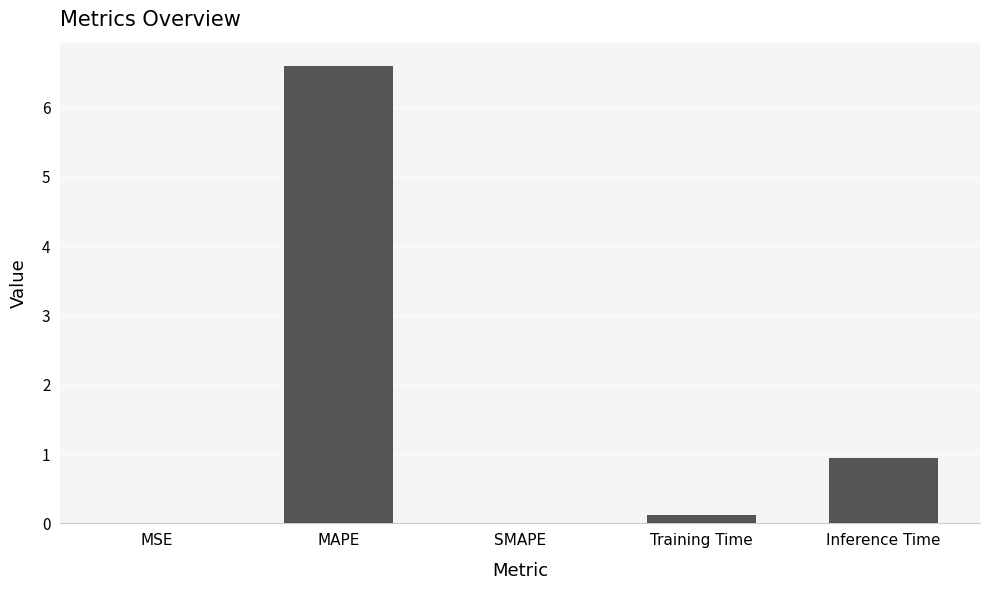

What is the change in value from SMAPE to Inference Time?

+0.9